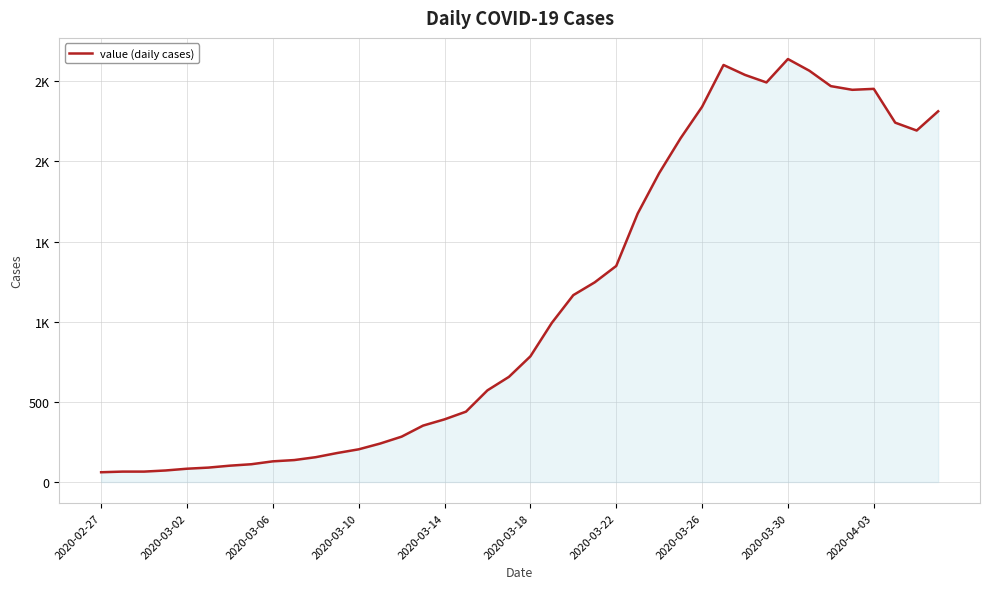

Reading right to left, extract all data points from this chart.

2313	2193	2242	2453	2447	2470	2566	2639	2493	2540	2602	2341	2145	1927	1675	1348	1246	1166	993	784	656	572	439	391	352	283	240	204	181	155	137	129	111	102	90	83	72	65	65	61